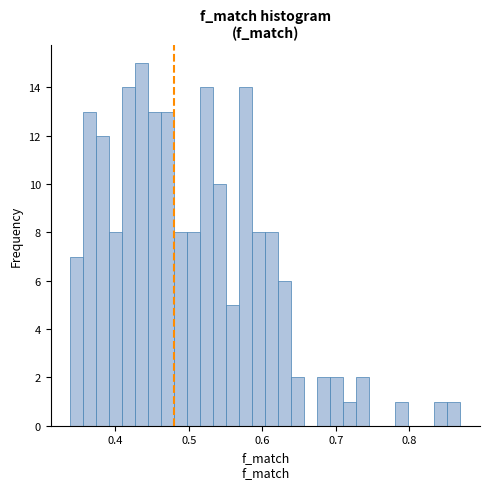

Read against the x-axis, roughly where is the centre of the tallest bar?

0.44